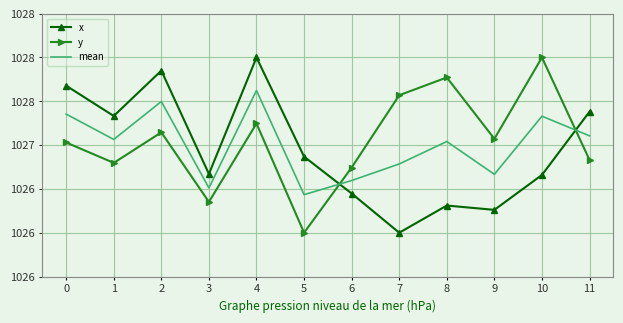

Is it true that y equals 1027.1 at 9?

True